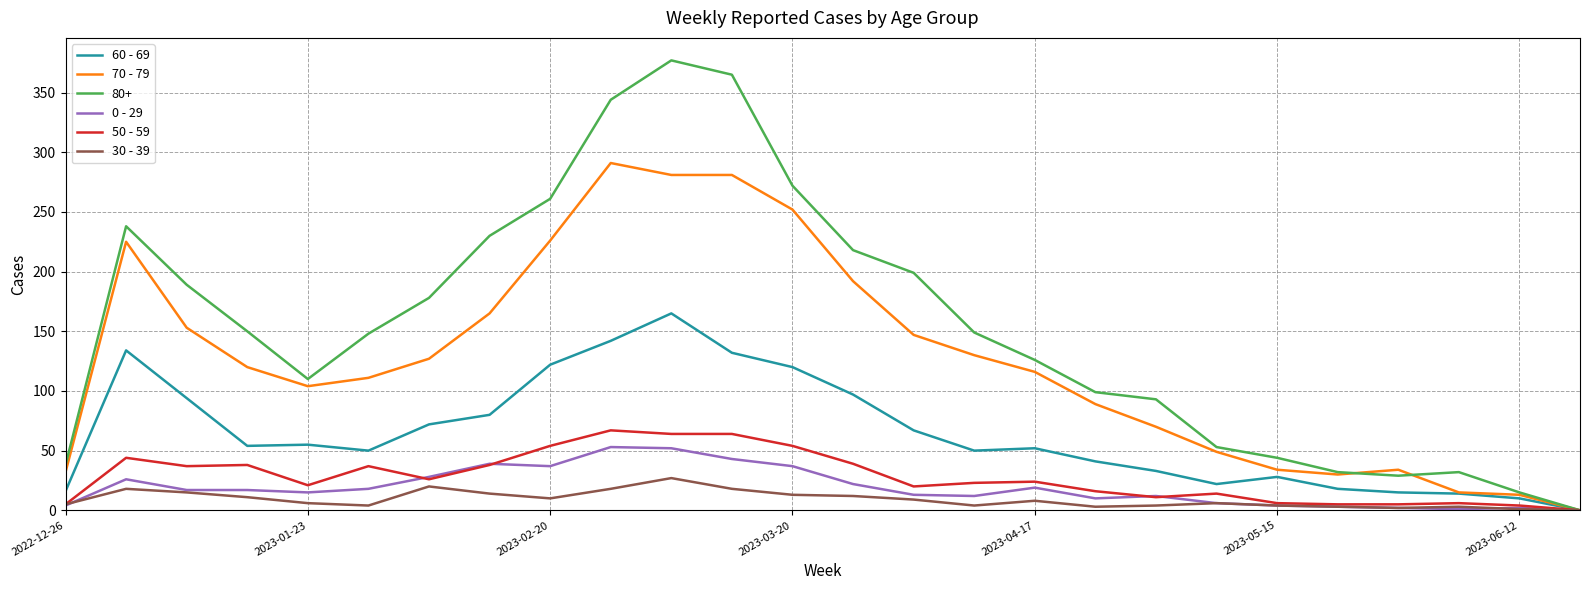

What is the greatest value displayed?

377